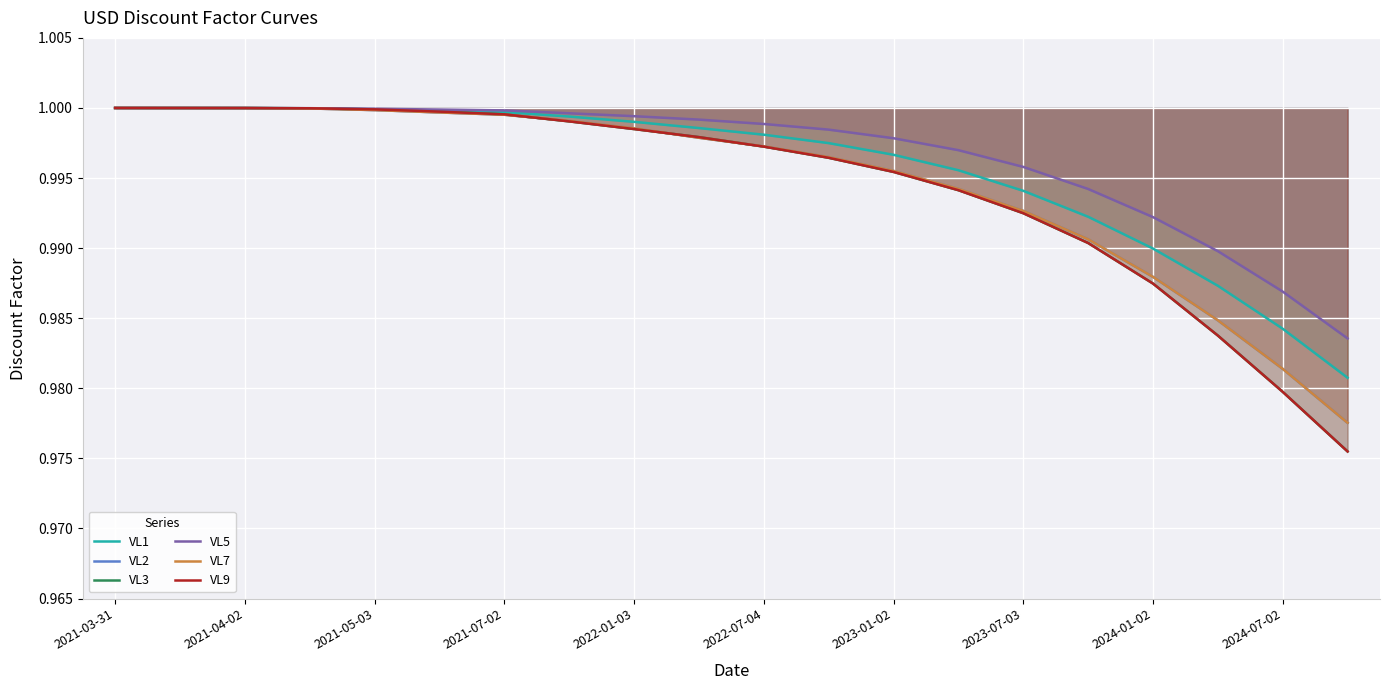

Is it true that VL2 equals 0.4 at 2021-03-31?

False